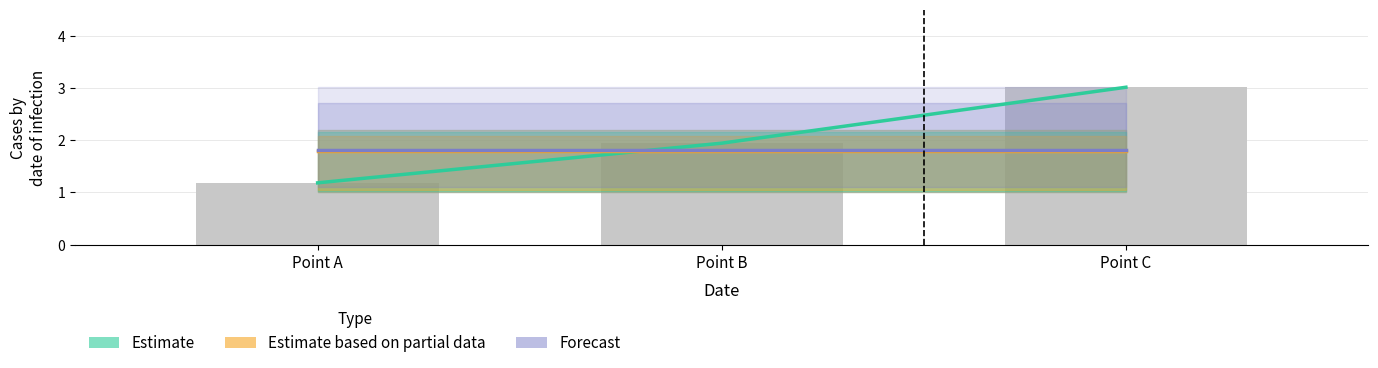

Rank the series at Point A from lowest to highest value.

Estimate, Estimate based on partial data, Forecast